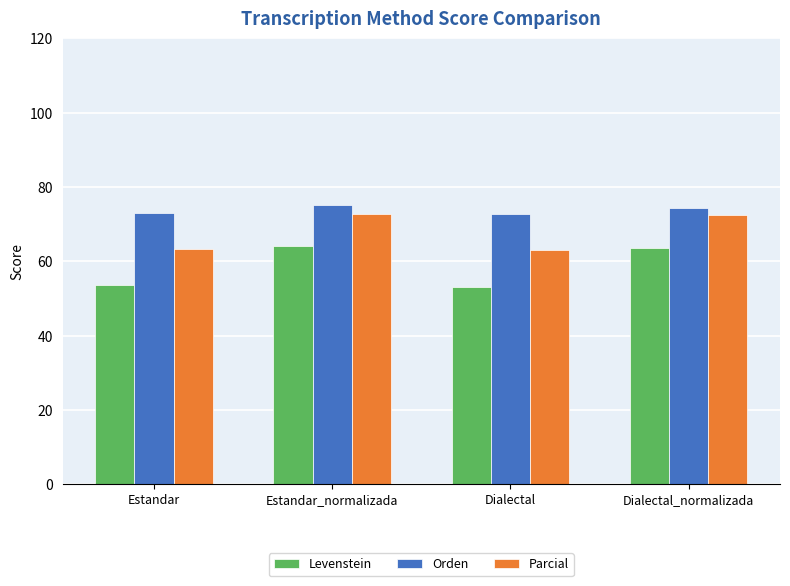

Which series has the widest spread of values?

Levenstein